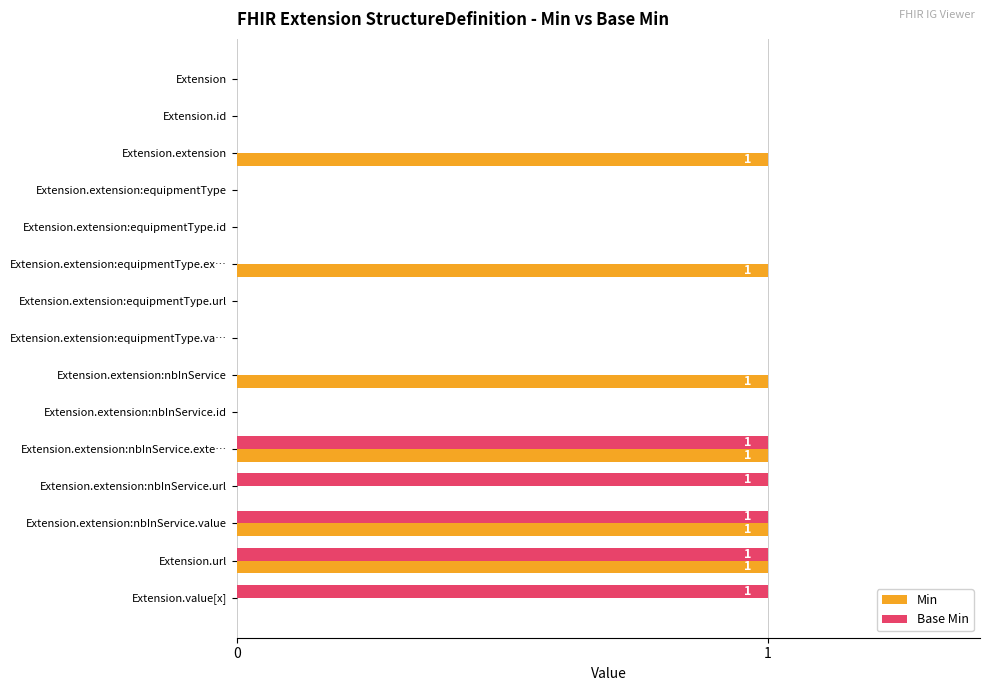

What is the maximum value shown in the chart?

1